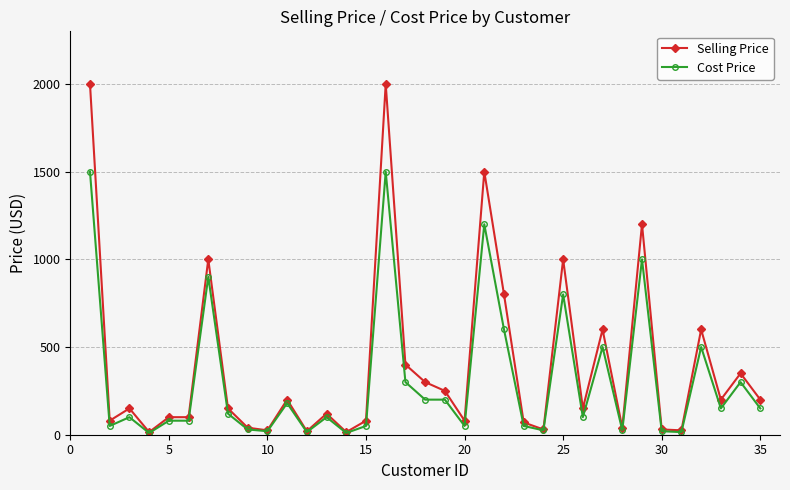

What is the maximum value shown in the chart?

2000